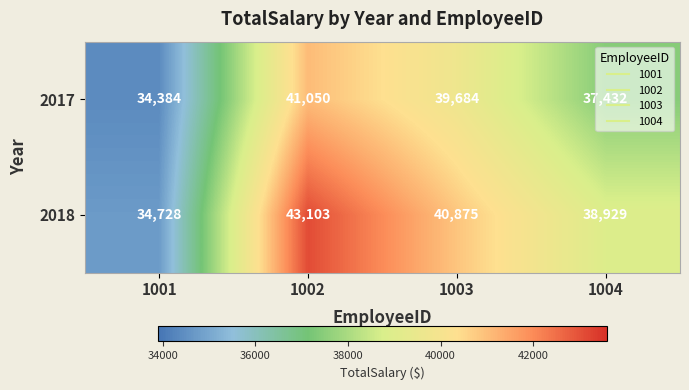

At which category is the sum across all series the highest?

1002